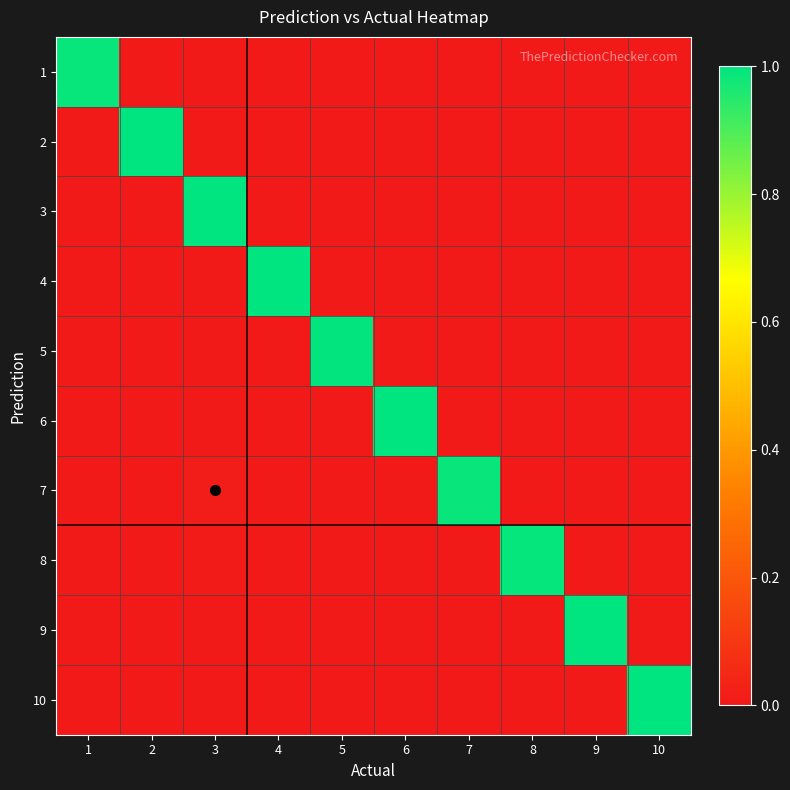

Rank the series by their maximum value, from highest to lowest.

9, 10, 3, 2, 6, 4, 5, 8, 1, 7